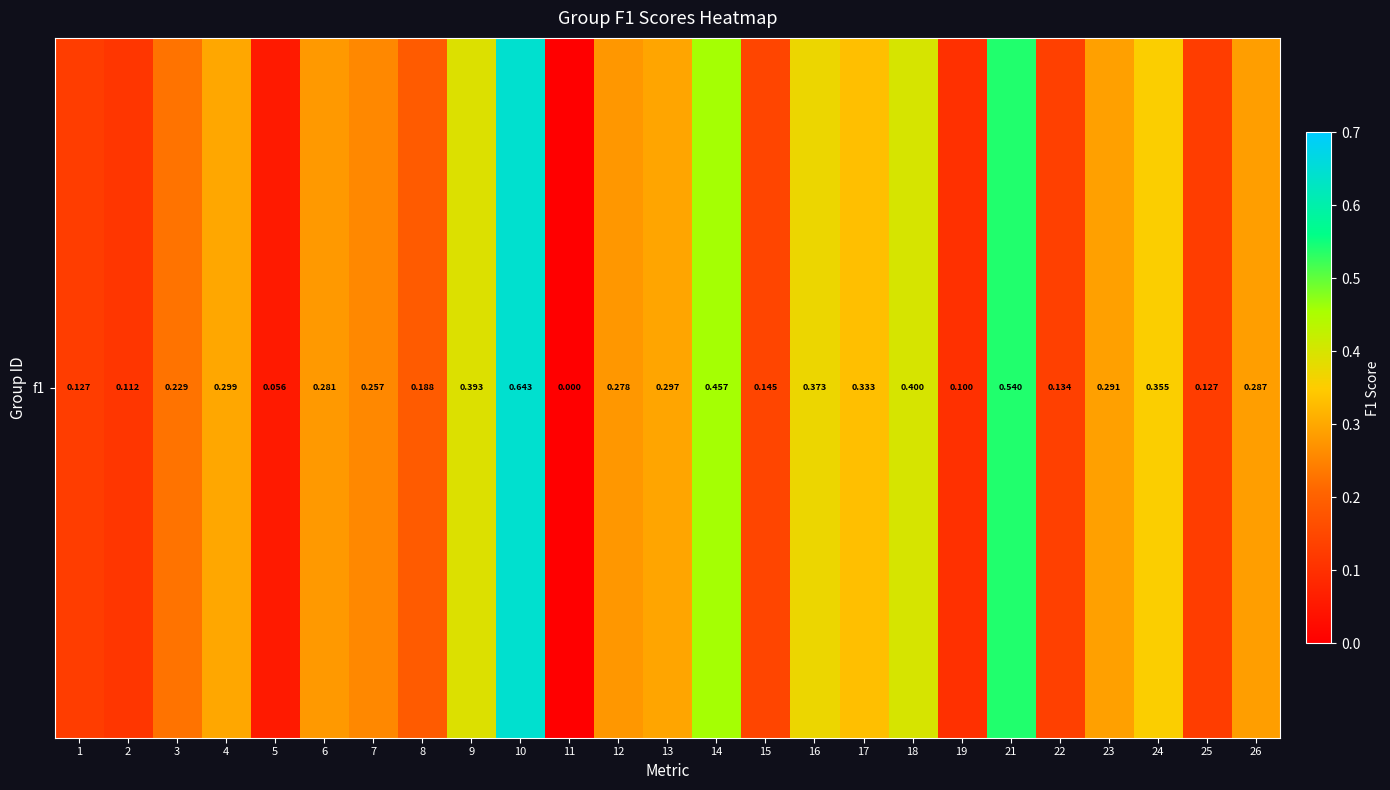

What is the sum of the values at 8 and 23?

0.5